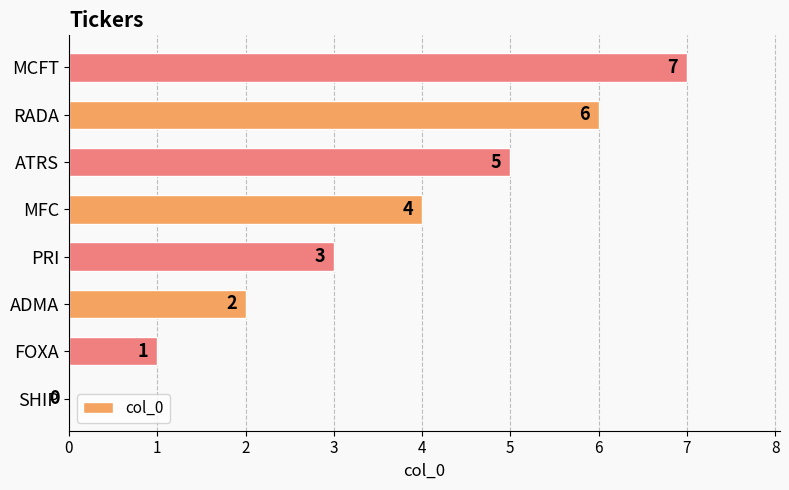

Between PRI and MCFT, which is larger?

MCFT